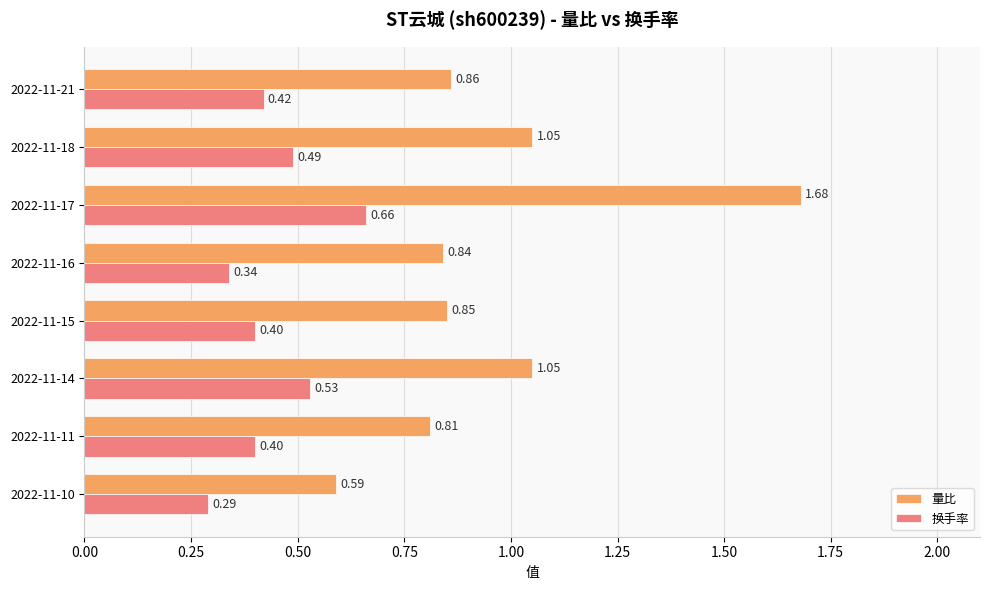

Rank the series by their average value, from lowest to highest.

换手率, 量比